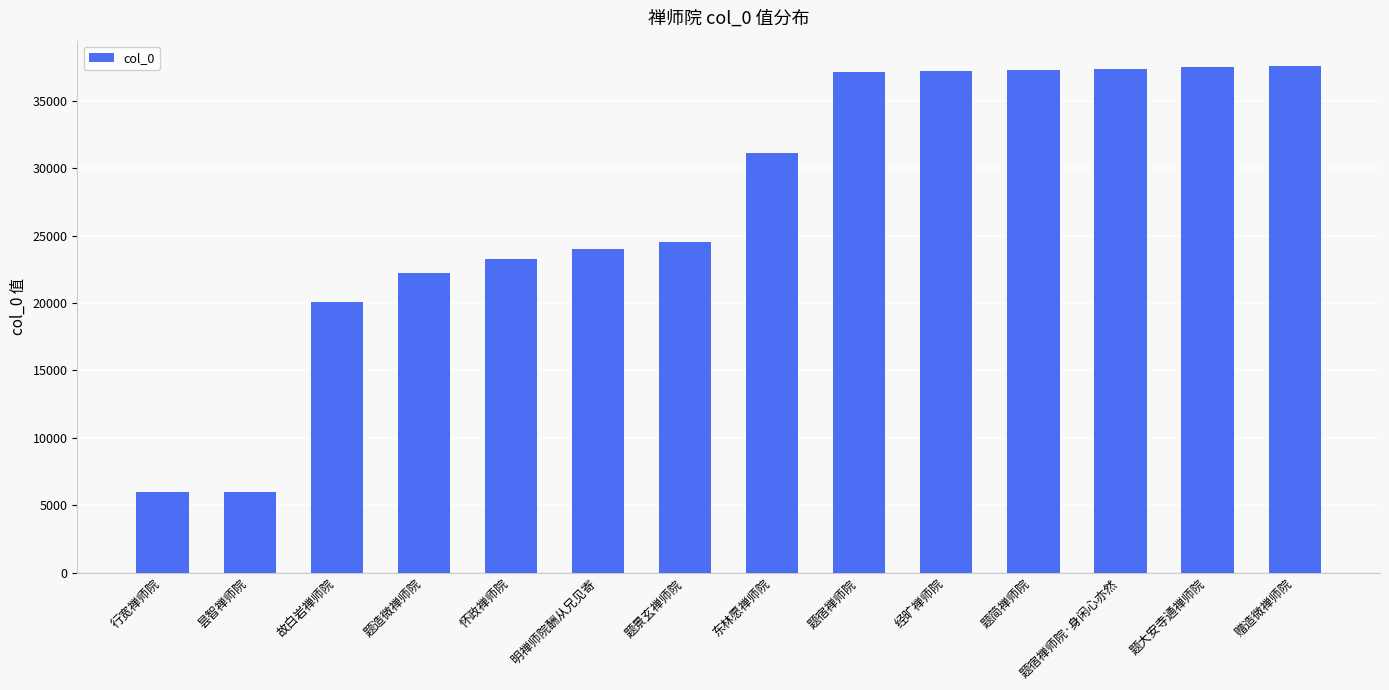

The chart shows a value of 26310 at 故白岩禅师院. True or false?

False